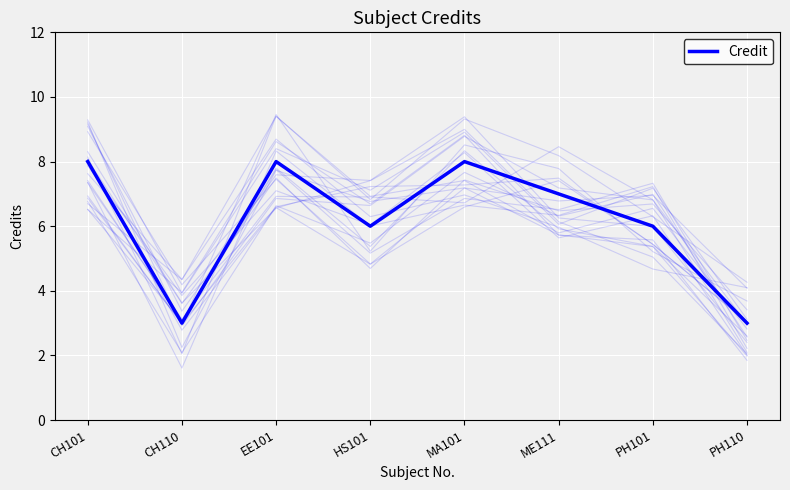

At which category does the data reach its first local peak?

EE101